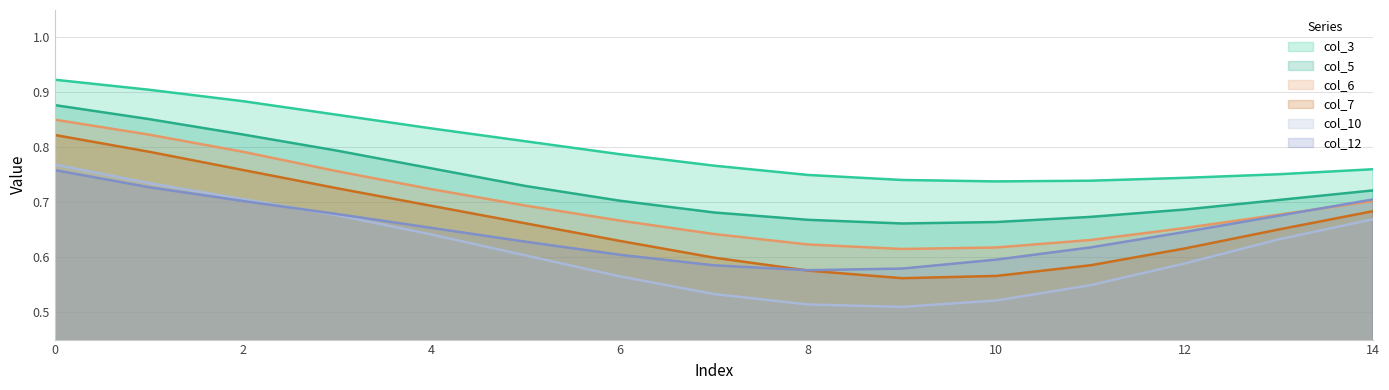

What is the difference between the maximum and minimum values in the col_6 series?

0.2